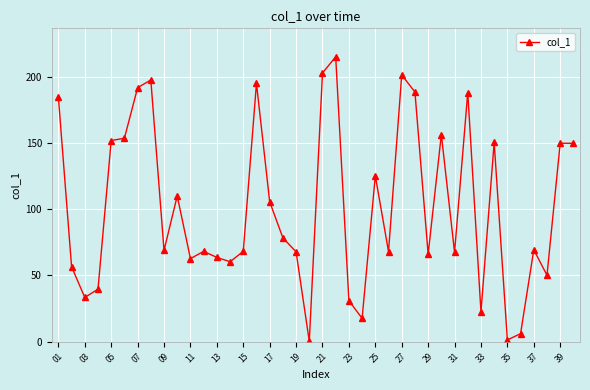

What is the greatest value displayed?

215.1